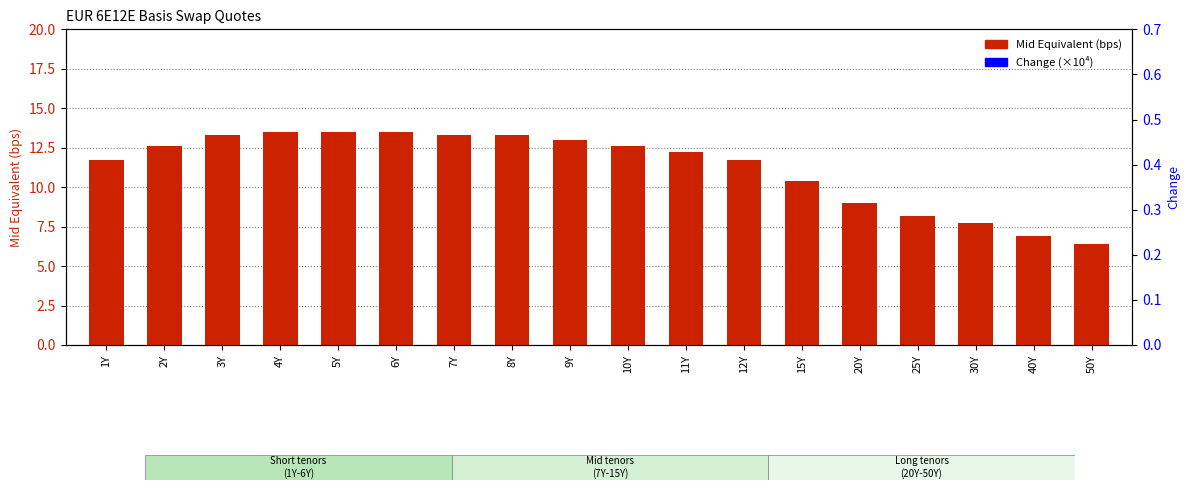

Which series reaches the maximum Y coordinate?

Mid Equivalent